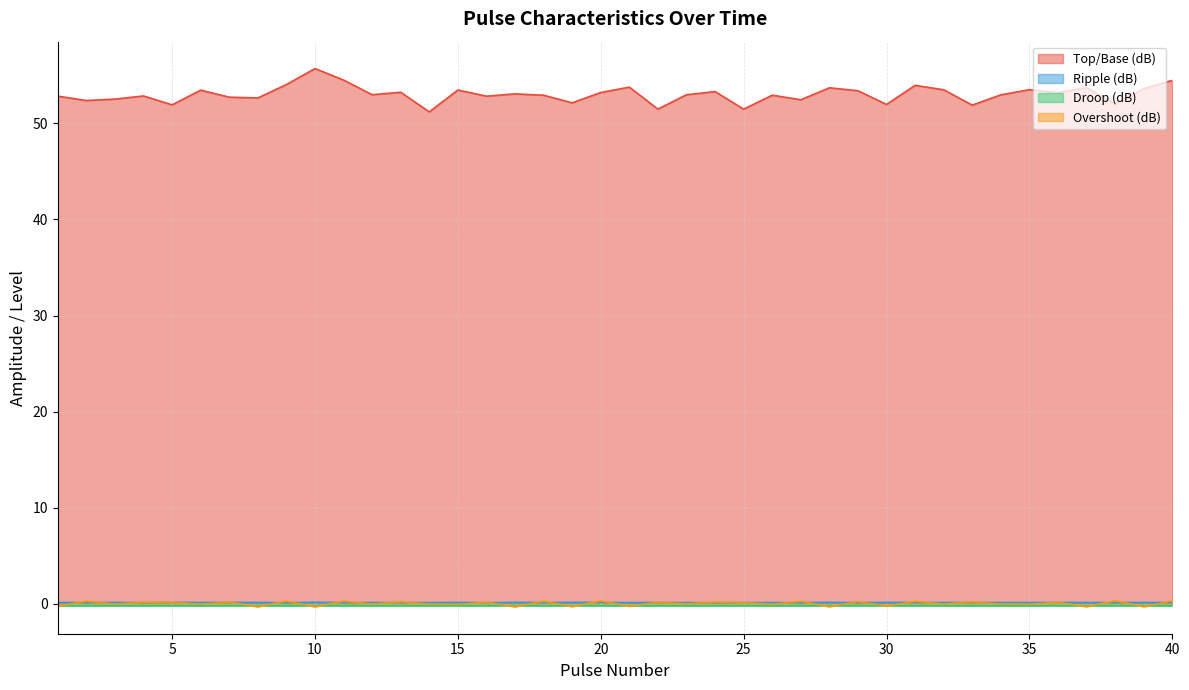

List the series in order of their peak value, lowest first.

Droop (dB), Ripple (dB), Overshoot (dB), Top/Base (dB)